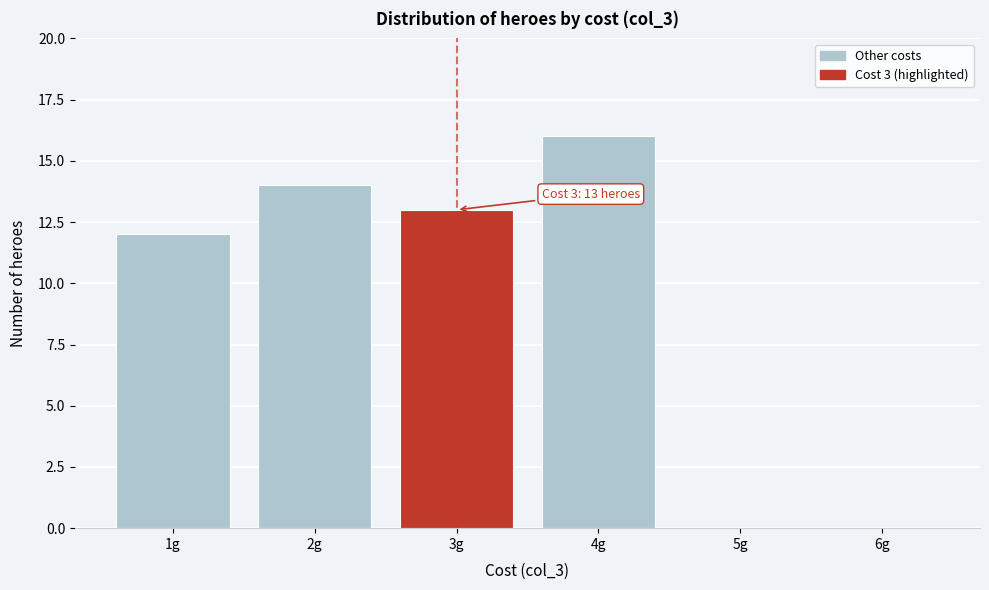

Over which range of the x-axis is the bar tallest?

3.5 to 4.5